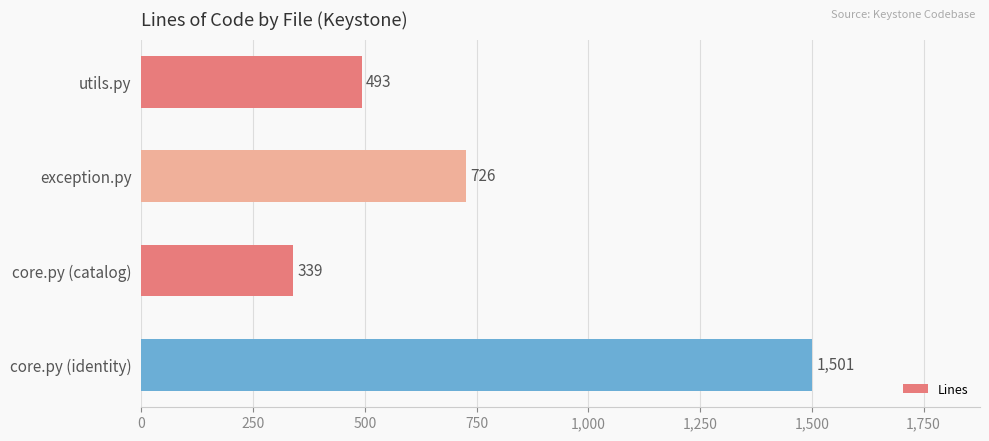

Rank the categories by value from highest to lowest.

core.py (identity), exception.py, utils.py, core.py (catalog)